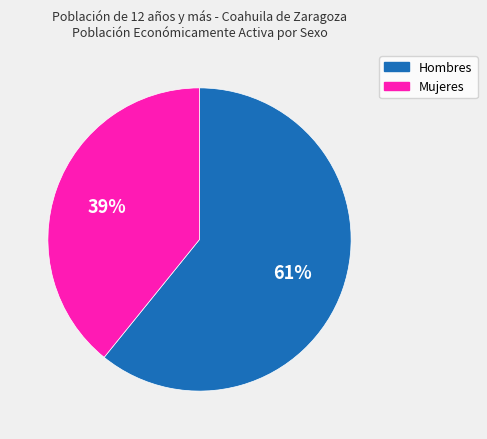

Is it true that Hombres is 61% of the pie?

True